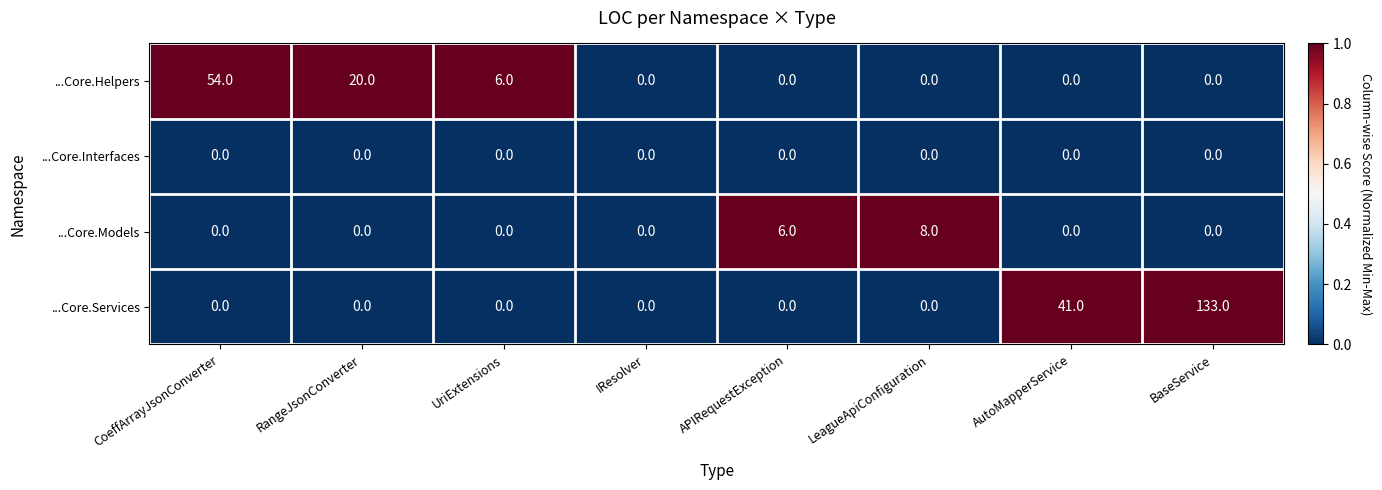

List the series in order of their peak value, highest first.

...Core.Services, ...Core.Helpers, ...Core.Models, ...Core.Interfaces